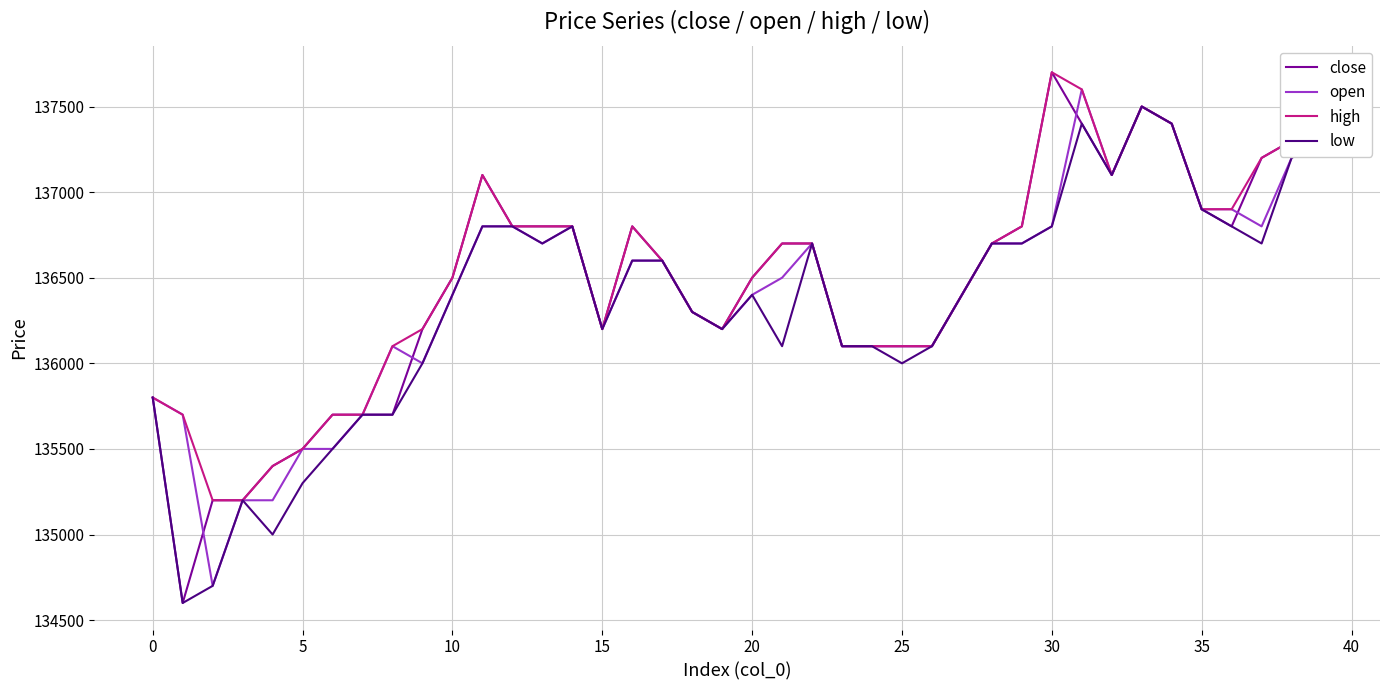

What is the smallest value displayed?

134600